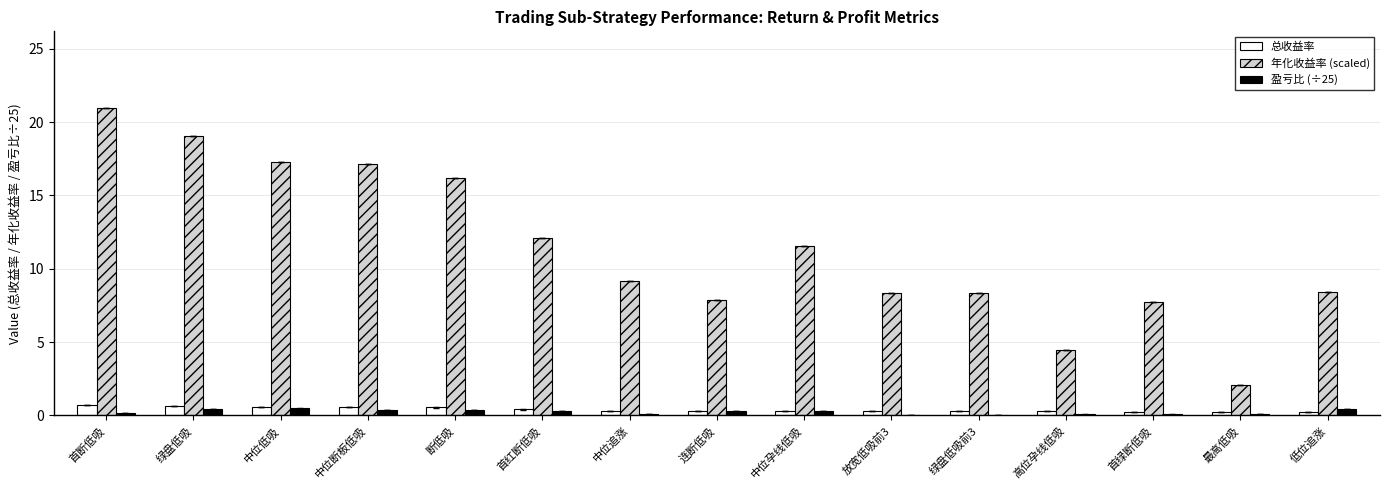

Is it true that 年化收益率 (scaled) equals 8.4 at 绿盘低吸前3?

True